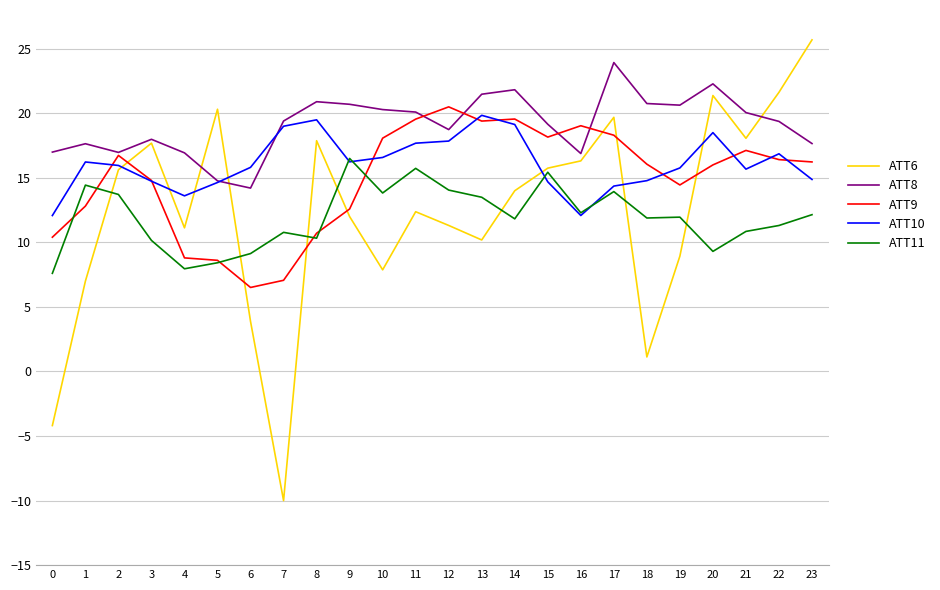

The value of ATT6 at 0 is -2.1. True or false?

False